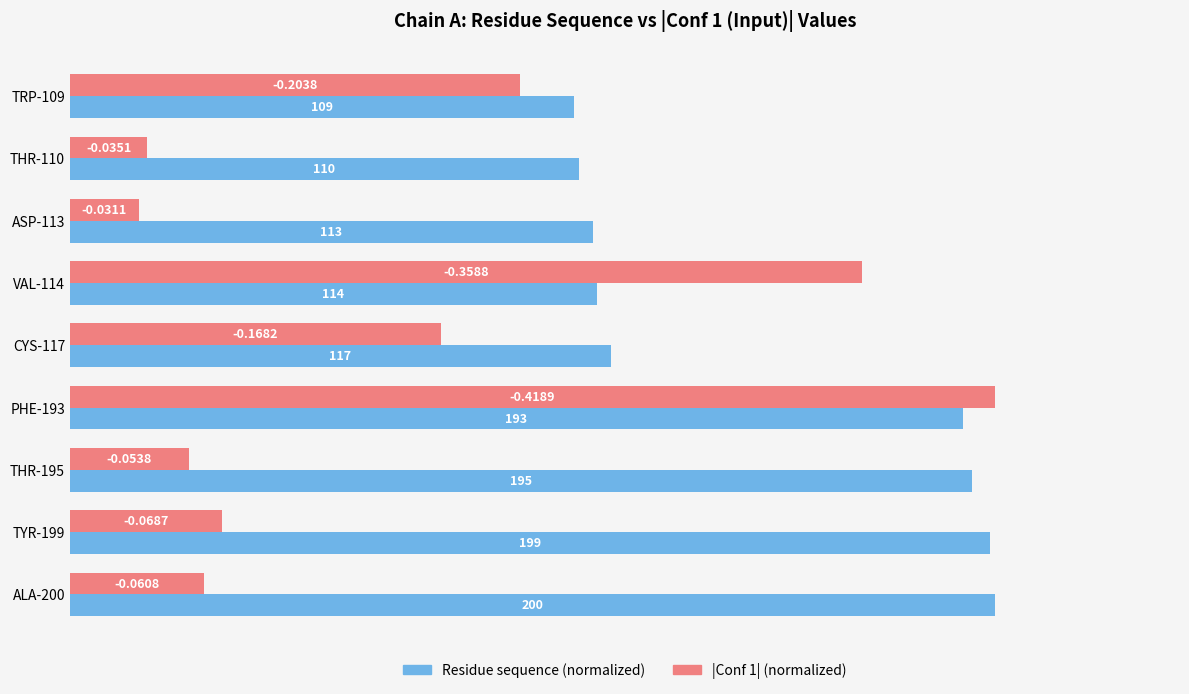

What are all the series names shown in the legend?

Residue sequence (normalized), |Conf 1| (normalized)